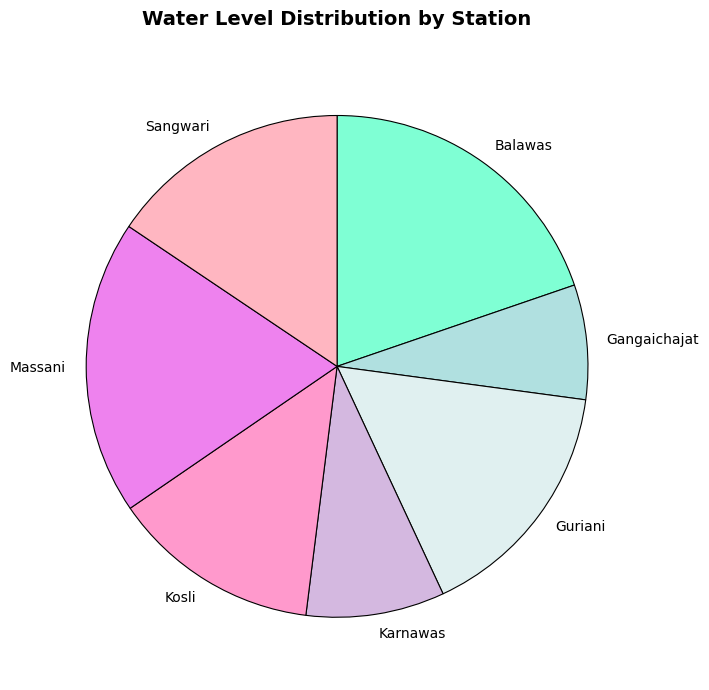

Combined, do Balawas and Sangwari account for over 50%?

No